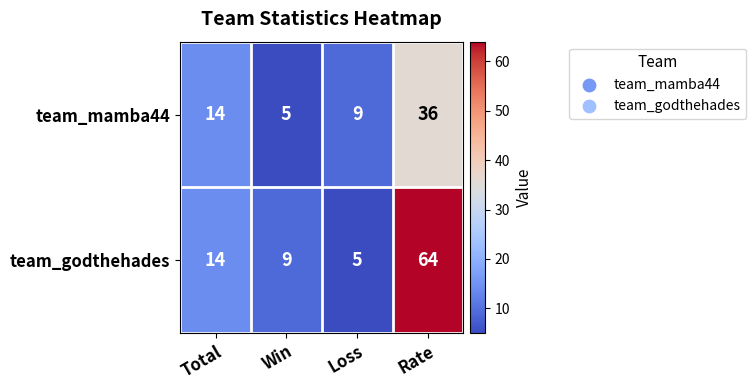

What is the difference between the maximum and minimum values in the team_mamba44 series?

31